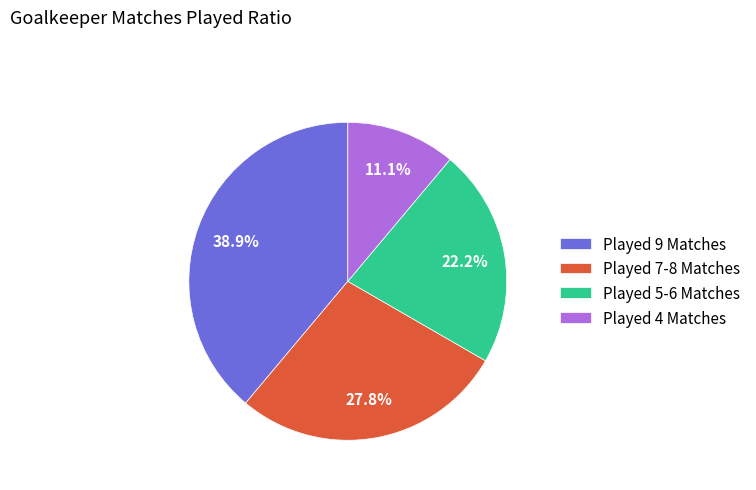

To the nearest percent, what is the difference between the largest and smallest slice percentages?

28%